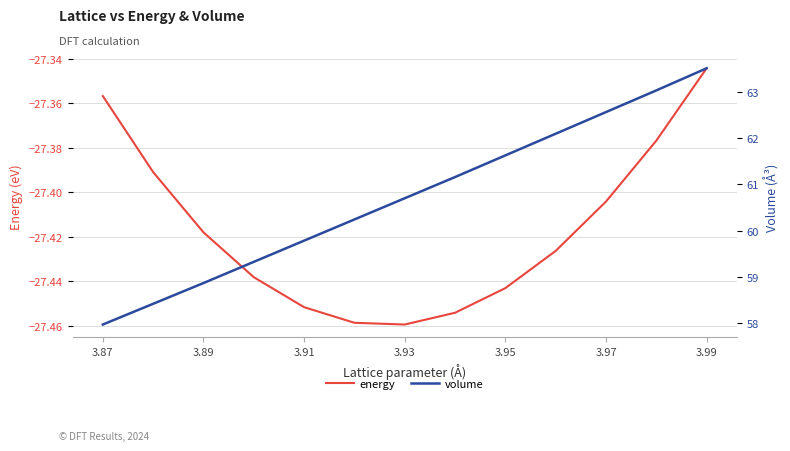

The value of energy at 3.91 is -48.7. True or false?

False